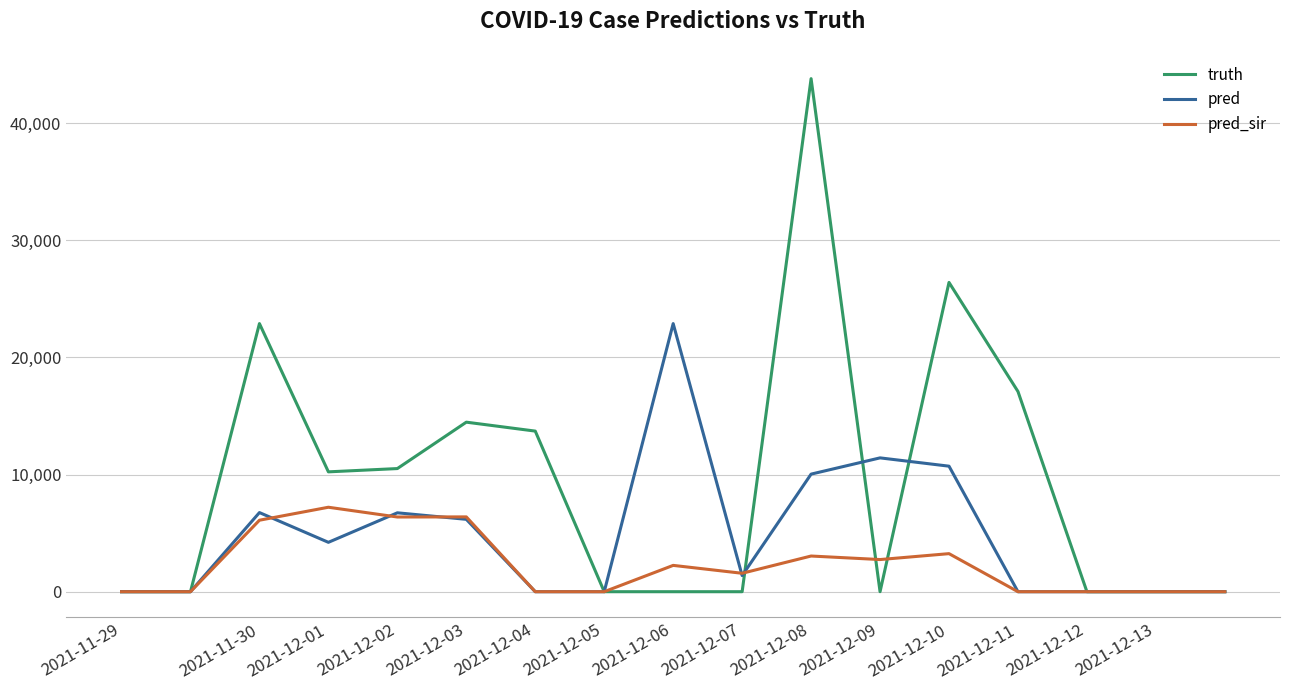

Which series has the largest total across all categories?

truth